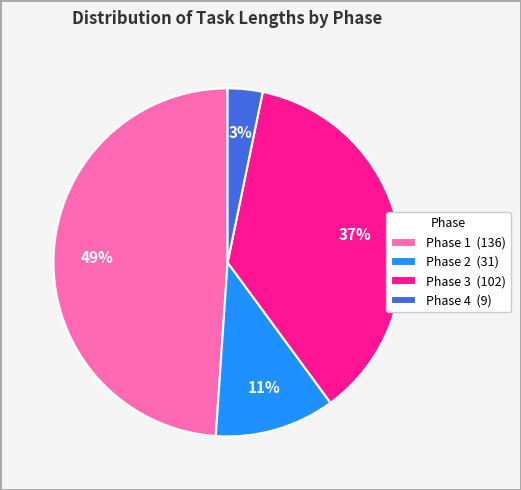

Is the sum of Phase 2 (31) and Phase 3 (102) greater than half?

No